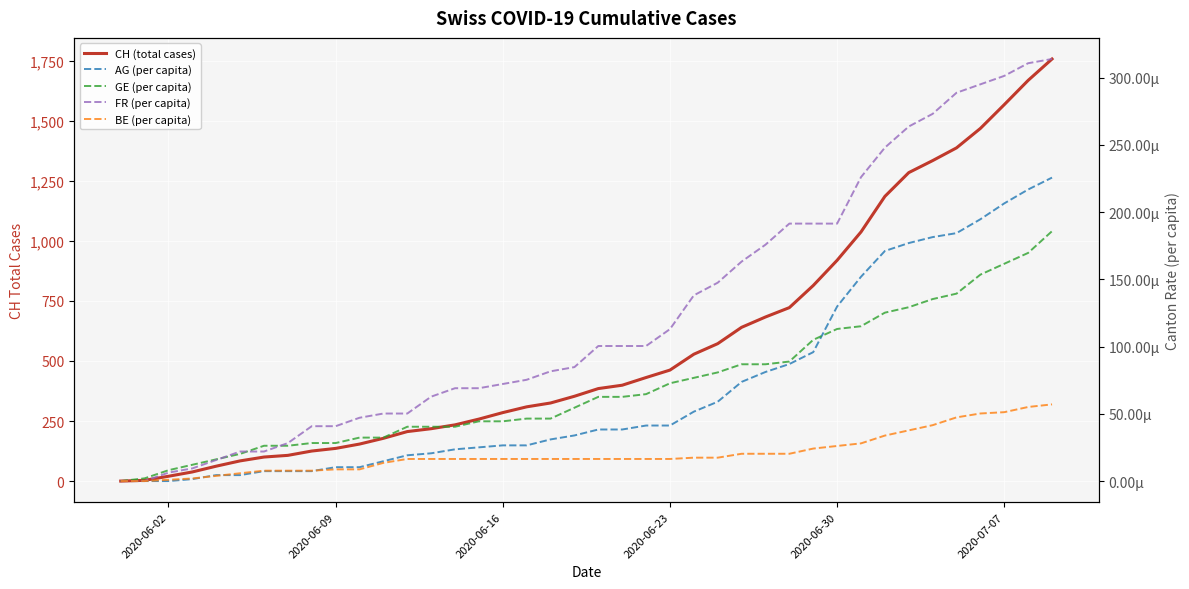

What are all the series names shown in the legend?

CH (total cases), AG (per capita), GE (per capita), FR (per capita), BE (per capita)